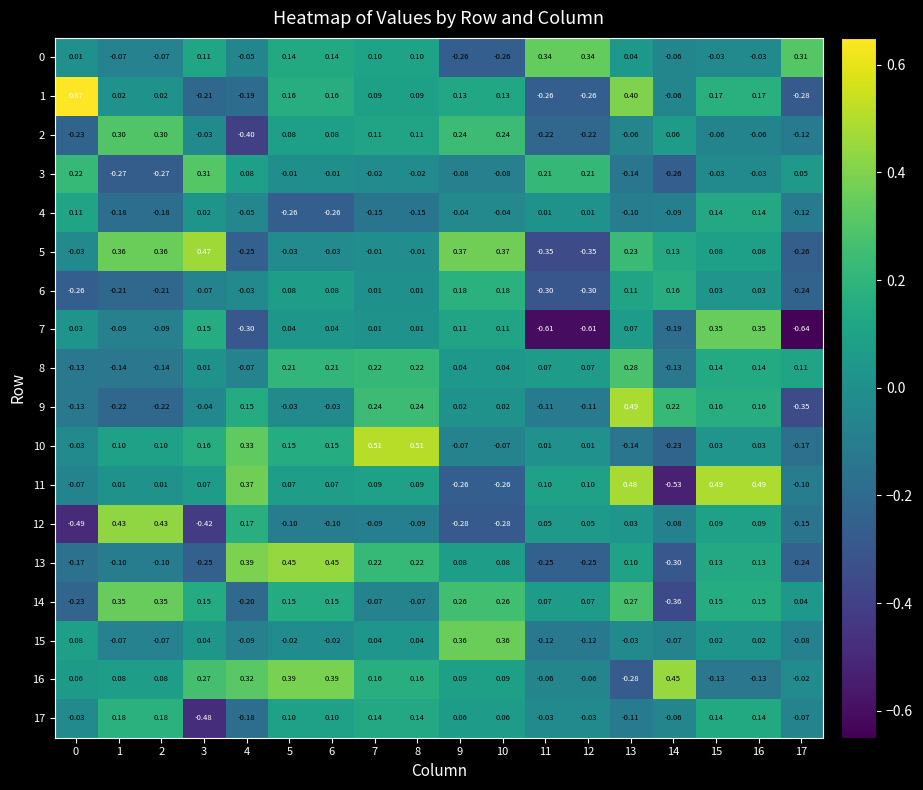

Count the number of data series in this chart.

18